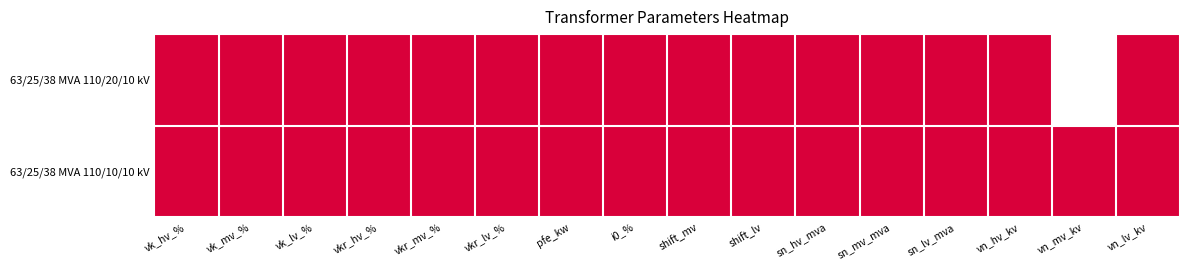

Reading right to left, extract all data points from this chart.

63/25/38 MVA 110/20/10 kV: vn_lv_kv=0	vn_mv_kv=1	vn_hv_kv=0	sn_lv_mva=0	sn_mv_mva=0	sn_hv_mva=0	shift_lv=0	shift_mv=0	i0_%=0	pfe_kw=0	vkr_lv_%=0	vkr_mv_%=0	vkr_hv_%=0	vk_lv_%=0	vk_mv_%=0	vk_hv_%=0
63/25/38 MVA 110/10/10 kV: vn_lv_kv=0	vn_mv_kv=0	vn_hv_kv=0	sn_lv_mva=0	sn_mv_mva=0	sn_hv_mva=0	shift_lv=0	shift_mv=0	i0_%=0	pfe_kw=0	vkr_lv_%=0	vkr_mv_%=0	vkr_hv_%=0	vk_lv_%=0	vk_mv_%=0	vk_hv_%=0